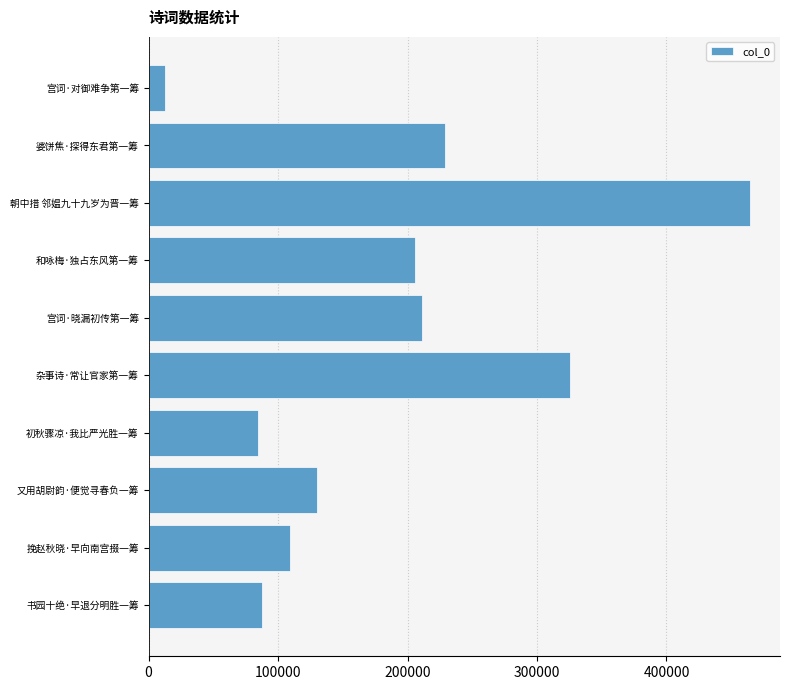

Read the value at 书园十绝·早退分明胜一筹, to the nearest 50.

87500